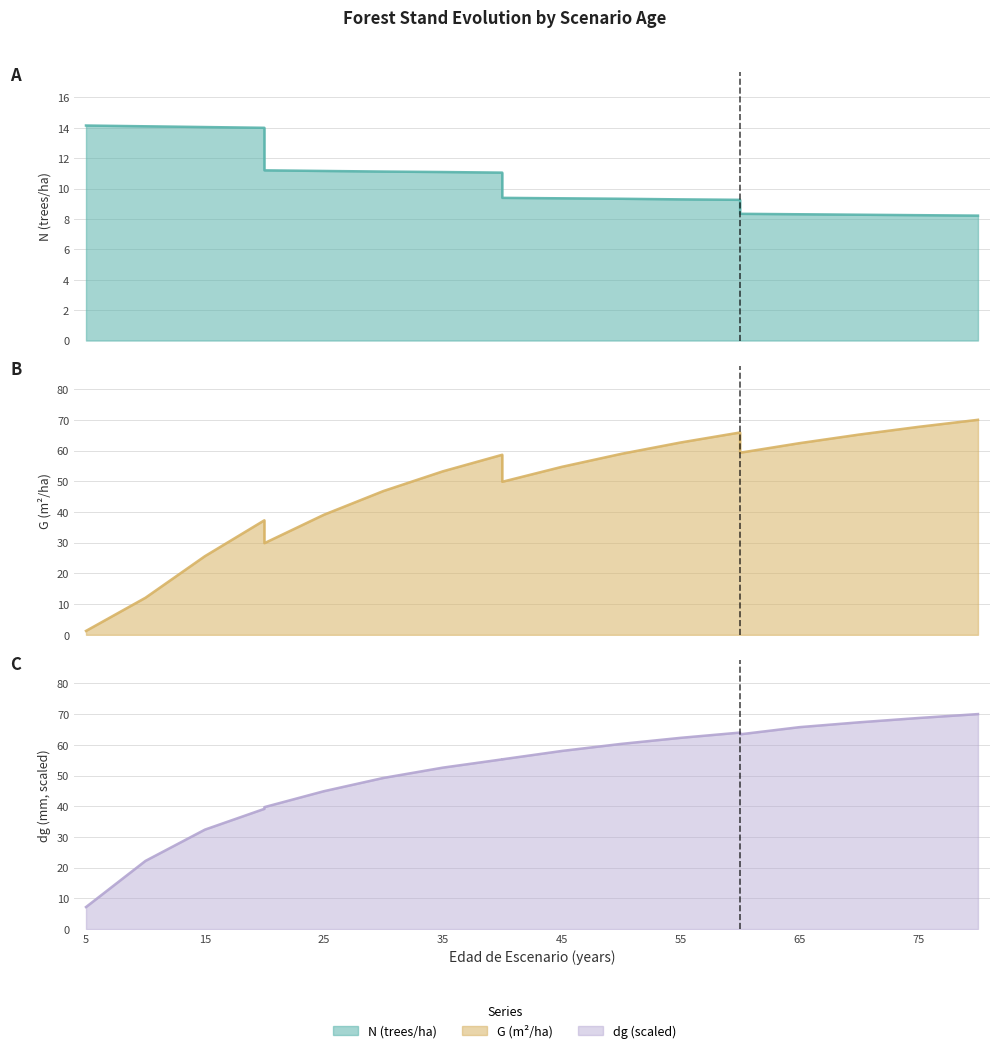

Count the number of data series in this chart.

3